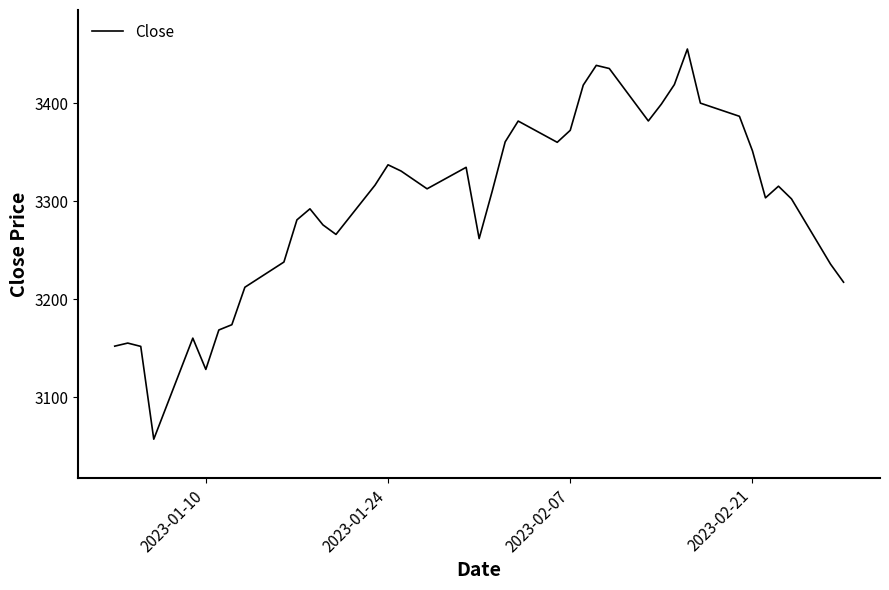

What is the maximum value shown in the chart?

3455.6